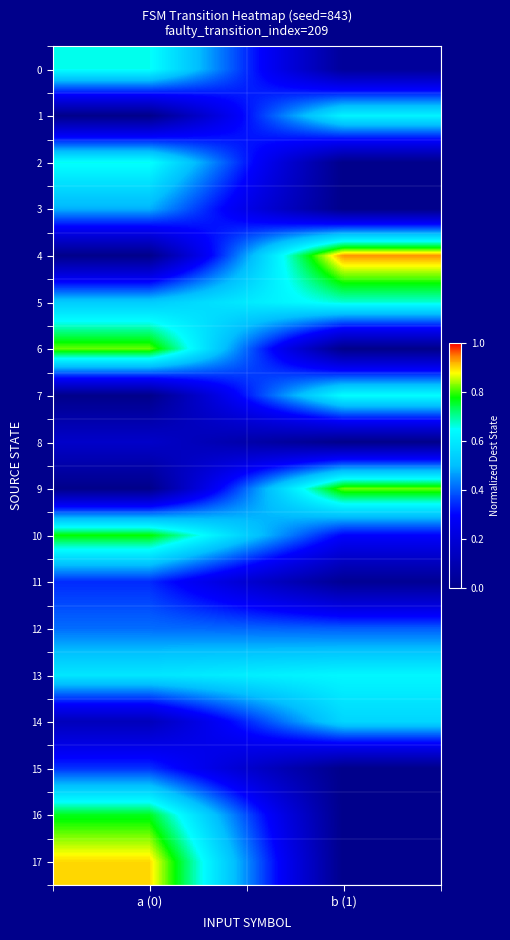

Count the number of data series in this chart.

18